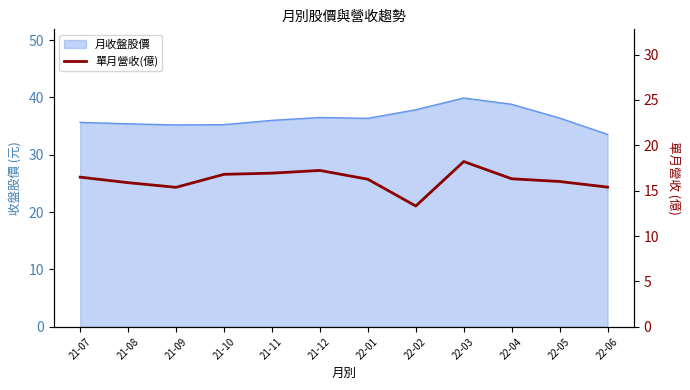

Which label corresponds to the smallest value in the chart?

22-02